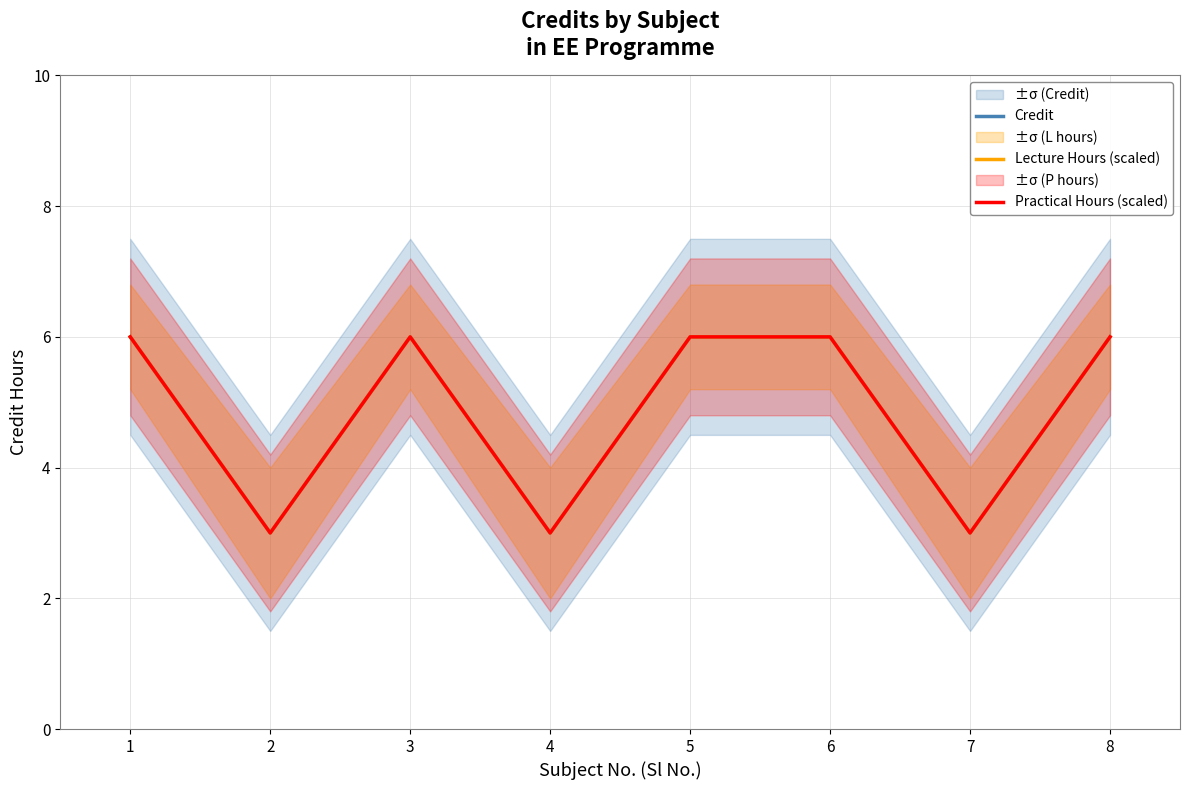

True or false: Lecture Hours (scaled) and Credit intersect in this chart.

False